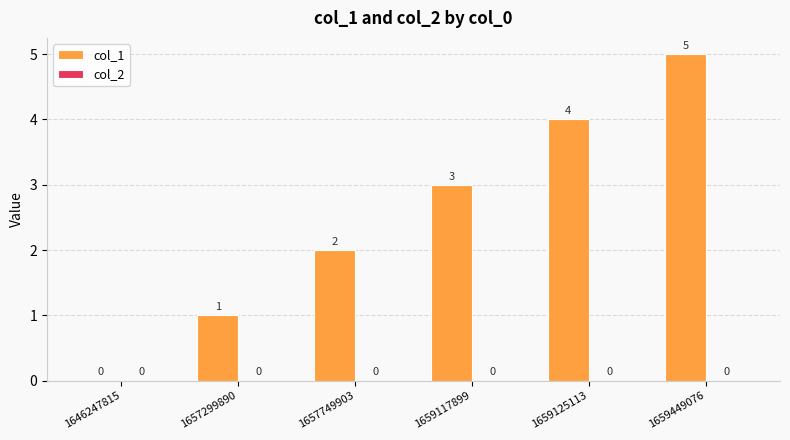

What is the sum of all values?

15